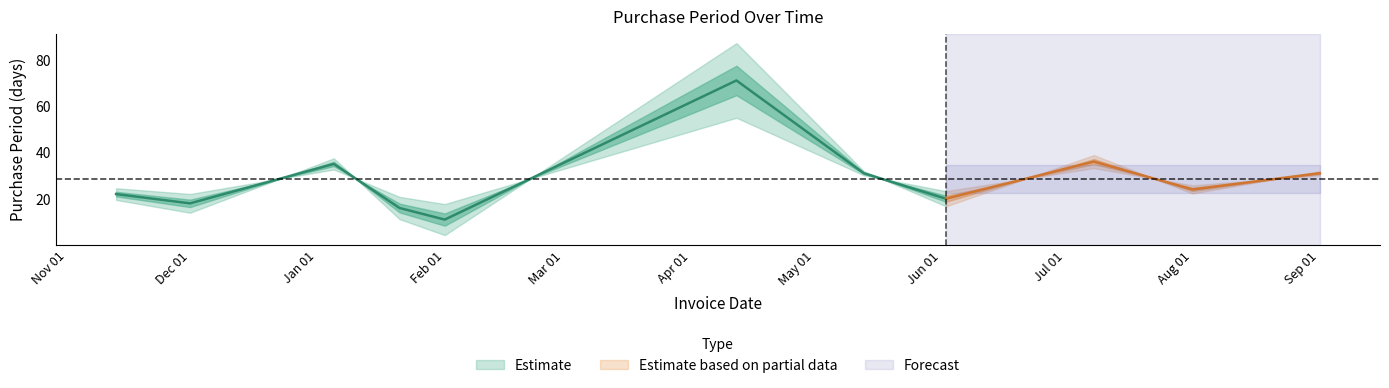

Where is the first local maximum?

2016-01-05